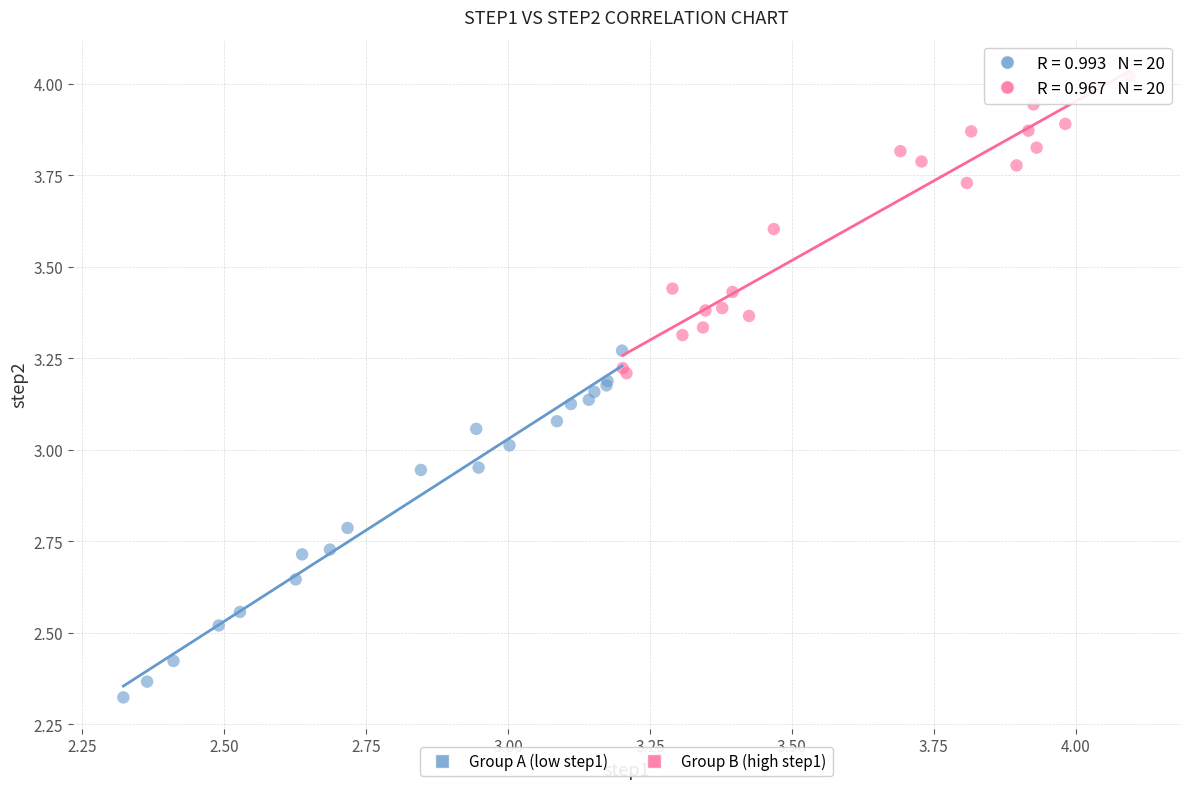

Which series contains the highest Y value?

Group B (high step1)